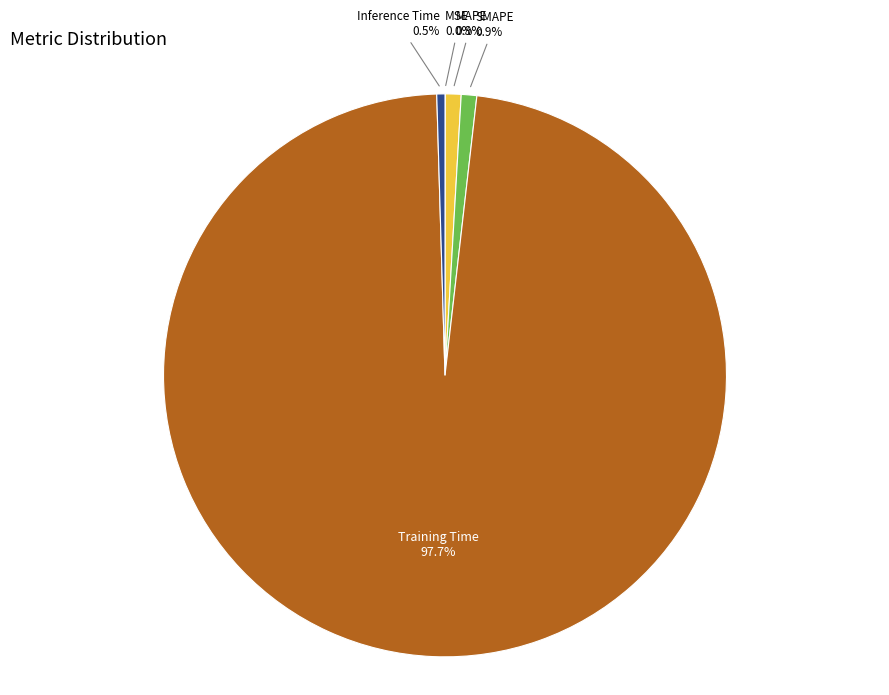

Is there any slice that represents more than half of the pie?

Yes